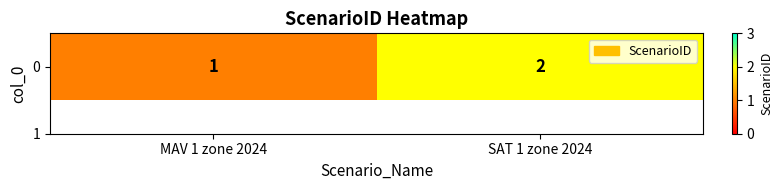

The value at MAV 1 zone 2024 is 1. True or false?

False